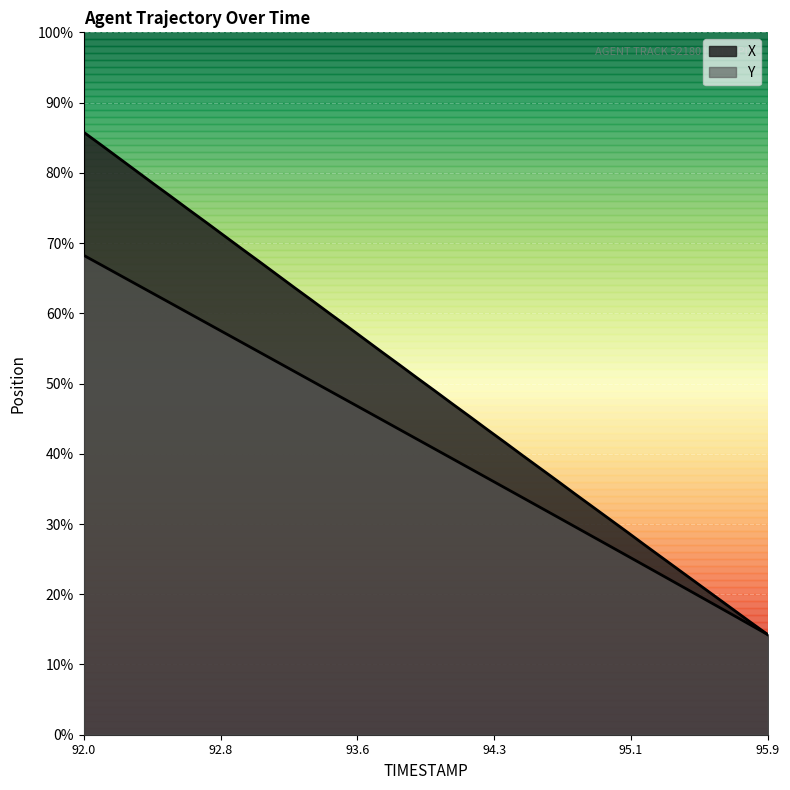

Rank the series by their maximum value, from lowest to highest.

Y, X